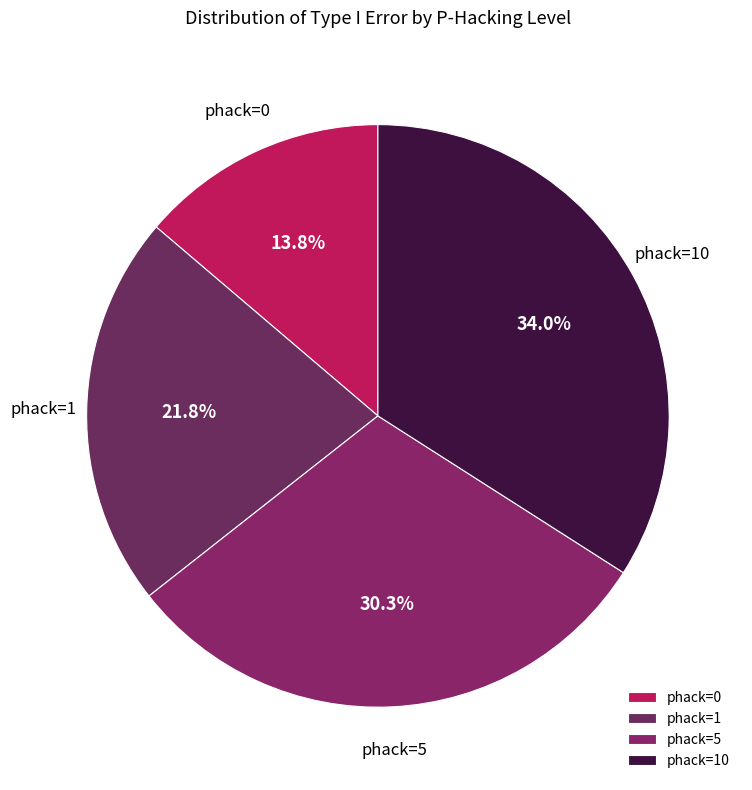

Combined, do phack=1 and phack=10 account for over 50%?

Yes